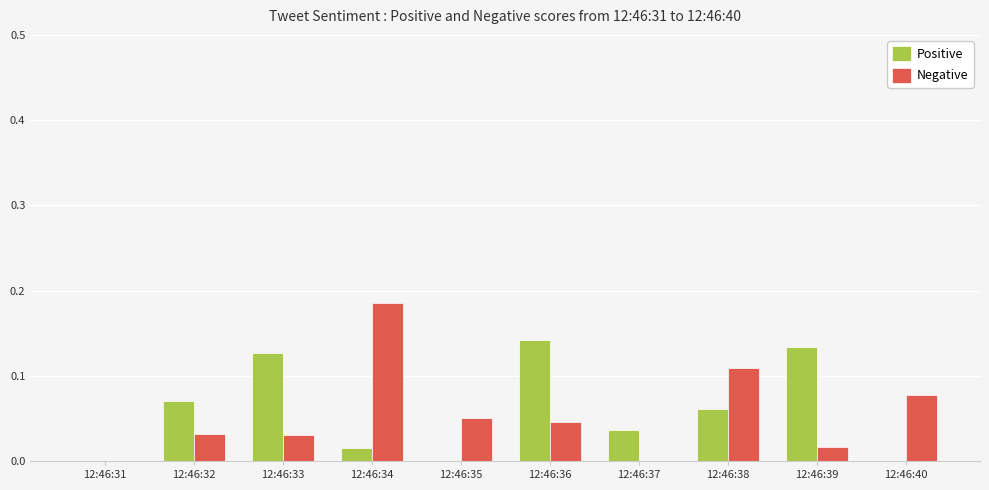

How many groups of bars are there?

10